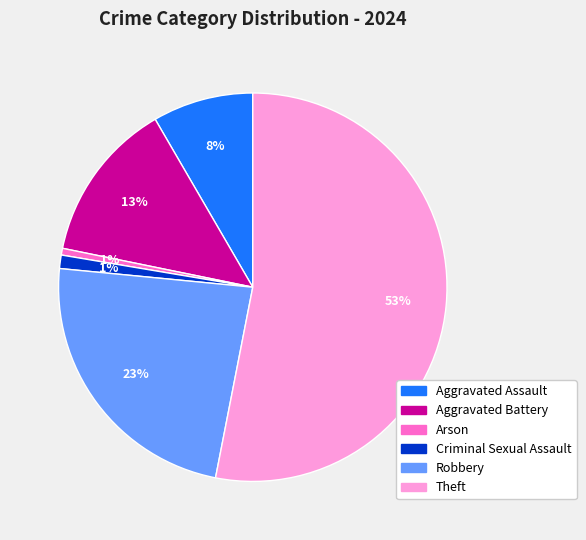

To the nearest percent, what is the difference between the largest and smallest slice percentages?

53%